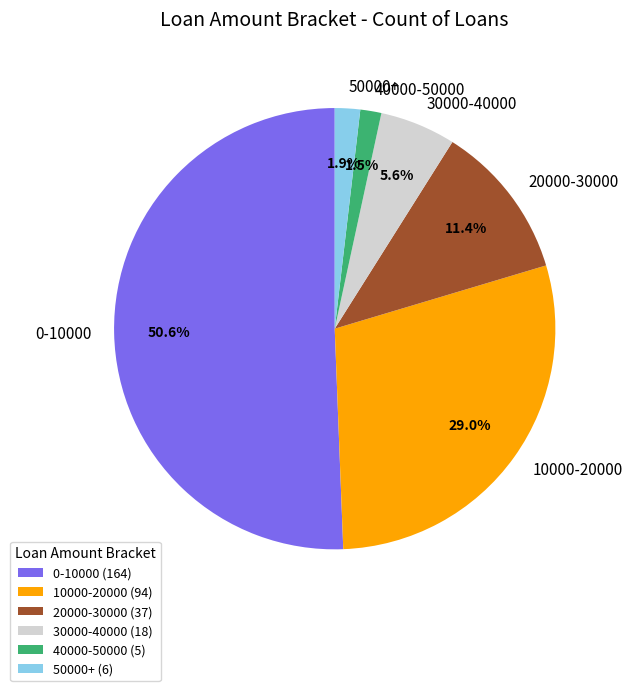

Is there a majority slice in this chart?

Yes